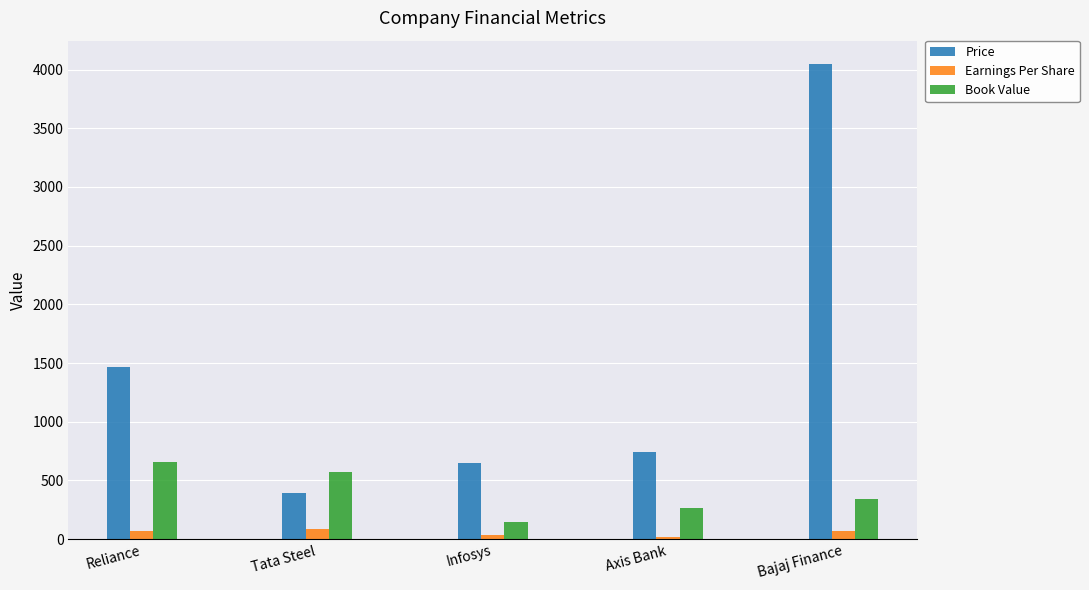

Where is Price nearest to the value 2217?

Reliance